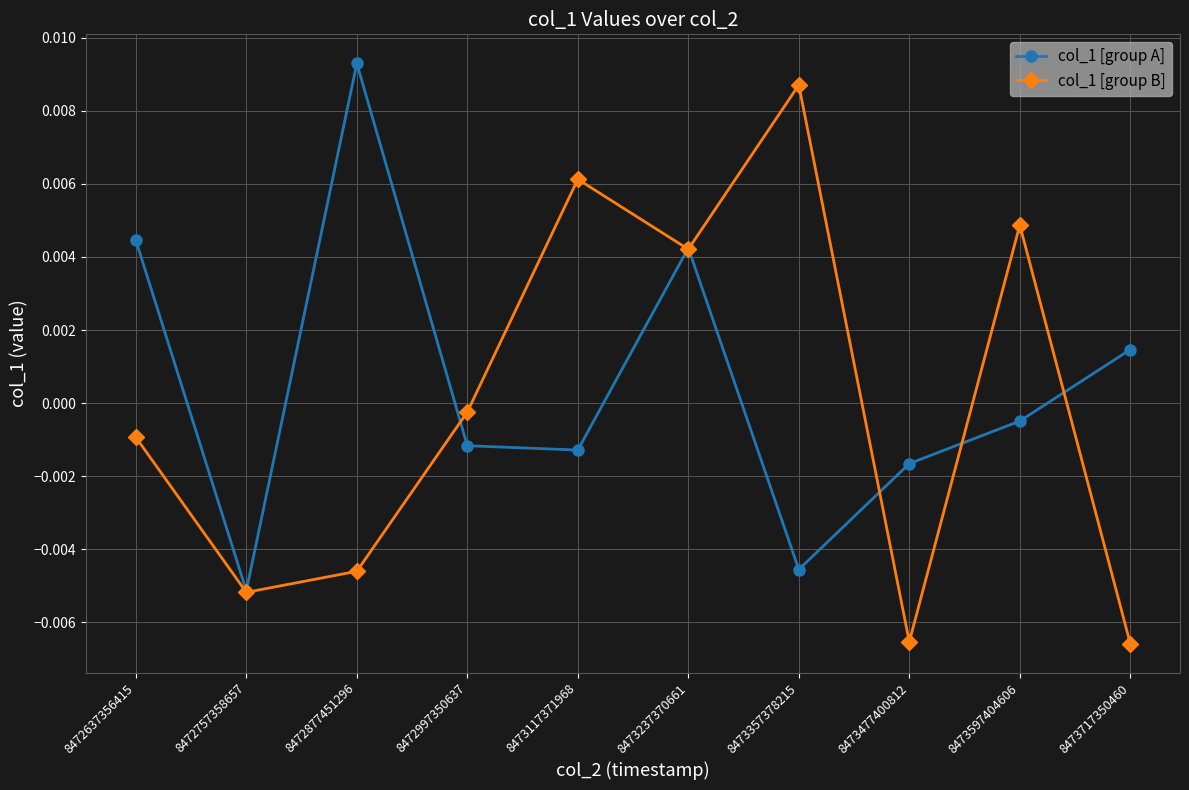

At which label does col_1 [group A] first exceed 0?

8472637356415